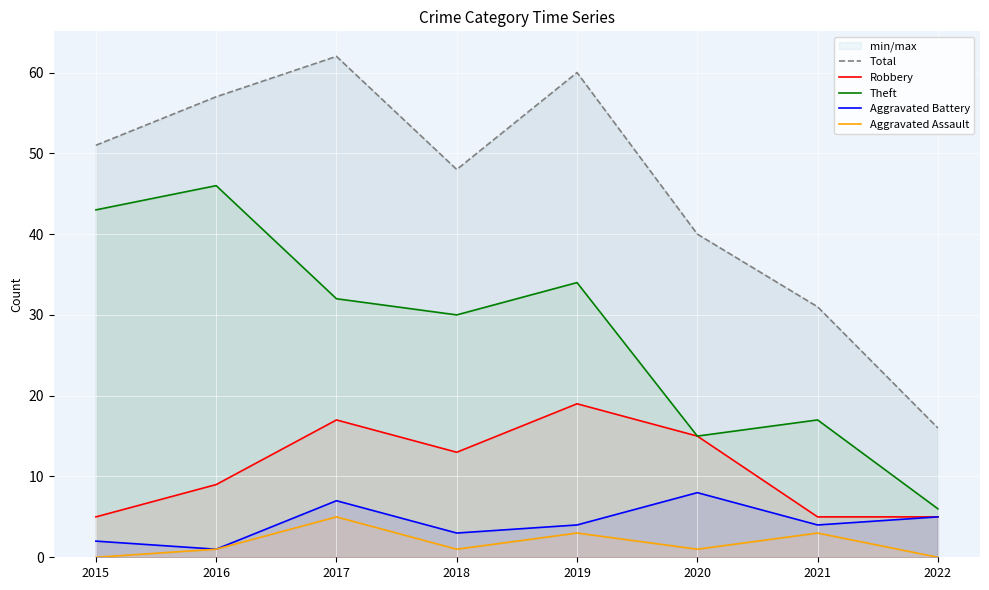

Read the Total value at 2019.

60